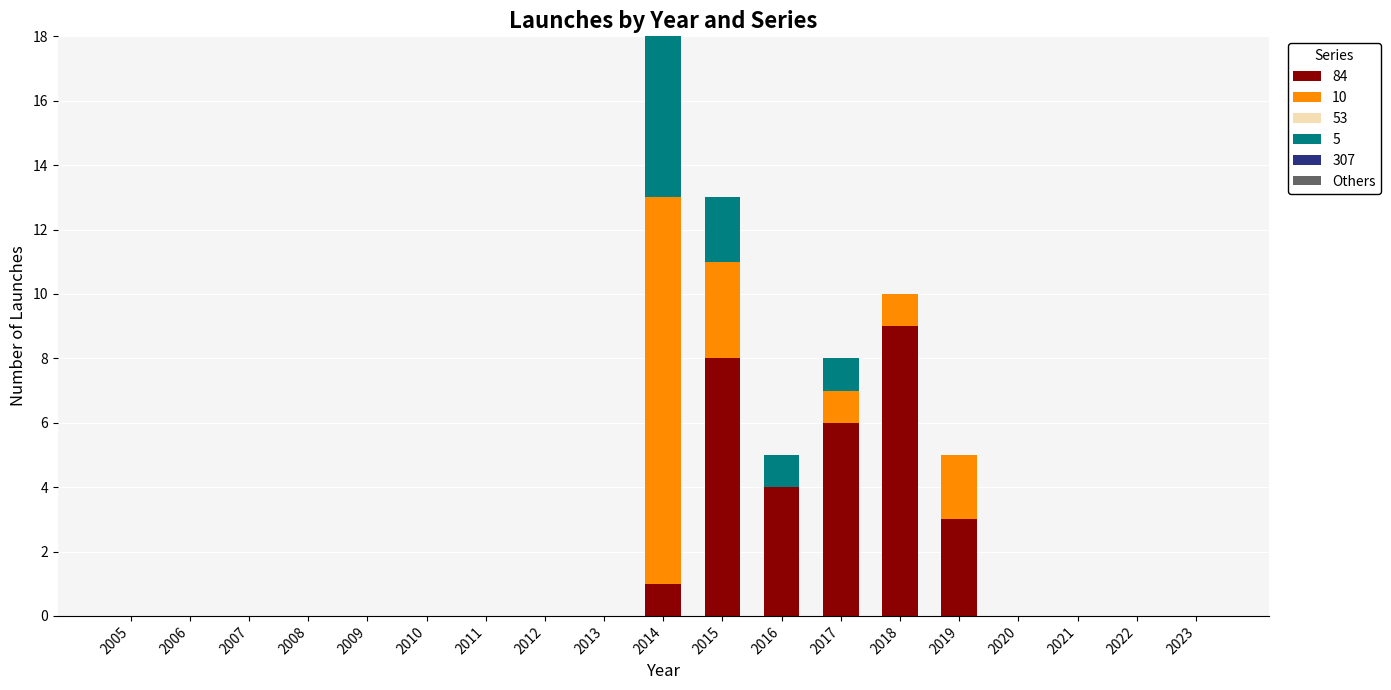

At which category is the sum across all series the highest?

2014